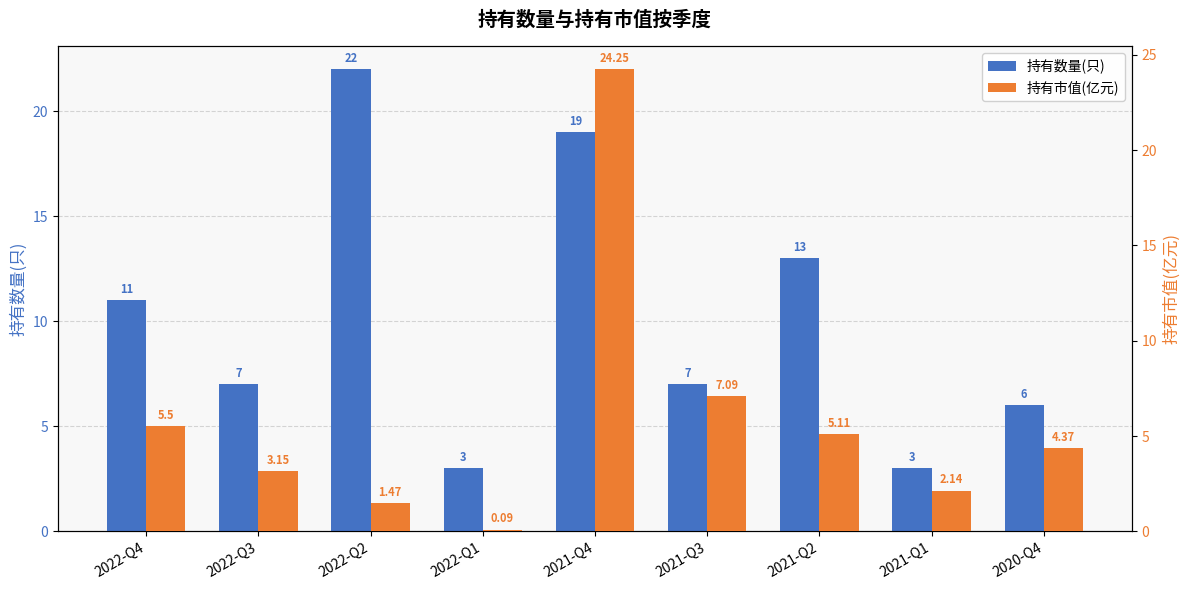

How many bars are there in total?

18